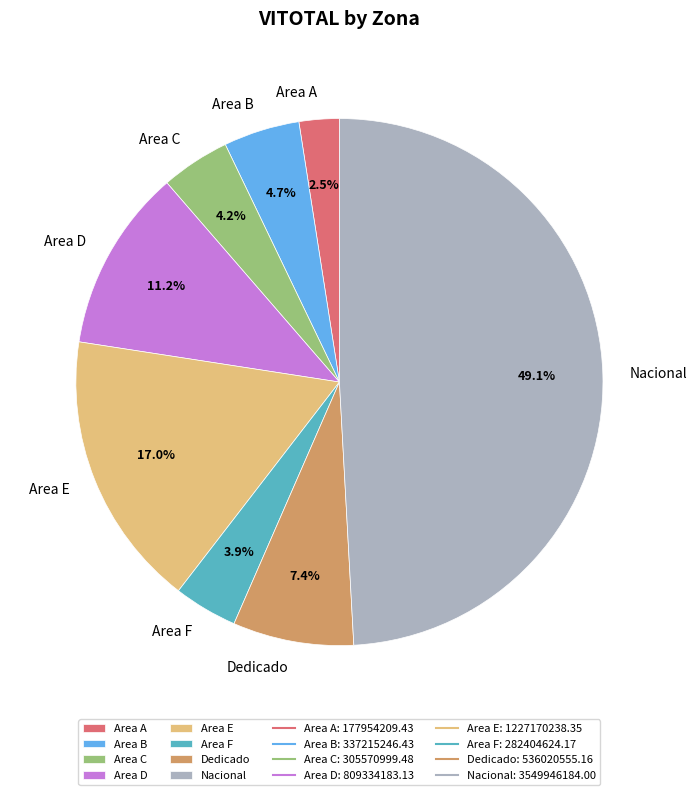

Count the number of slices in the pie.

8